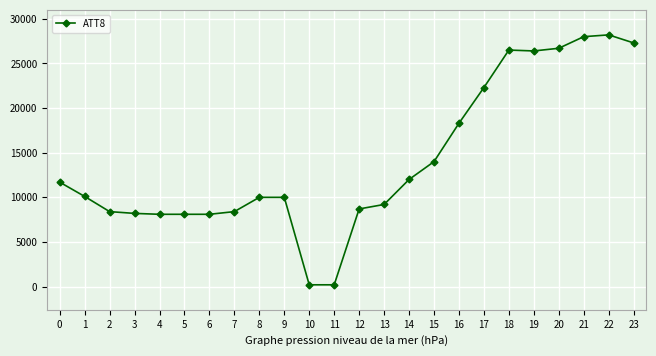

The value at 9 is 10000. True or false?

True